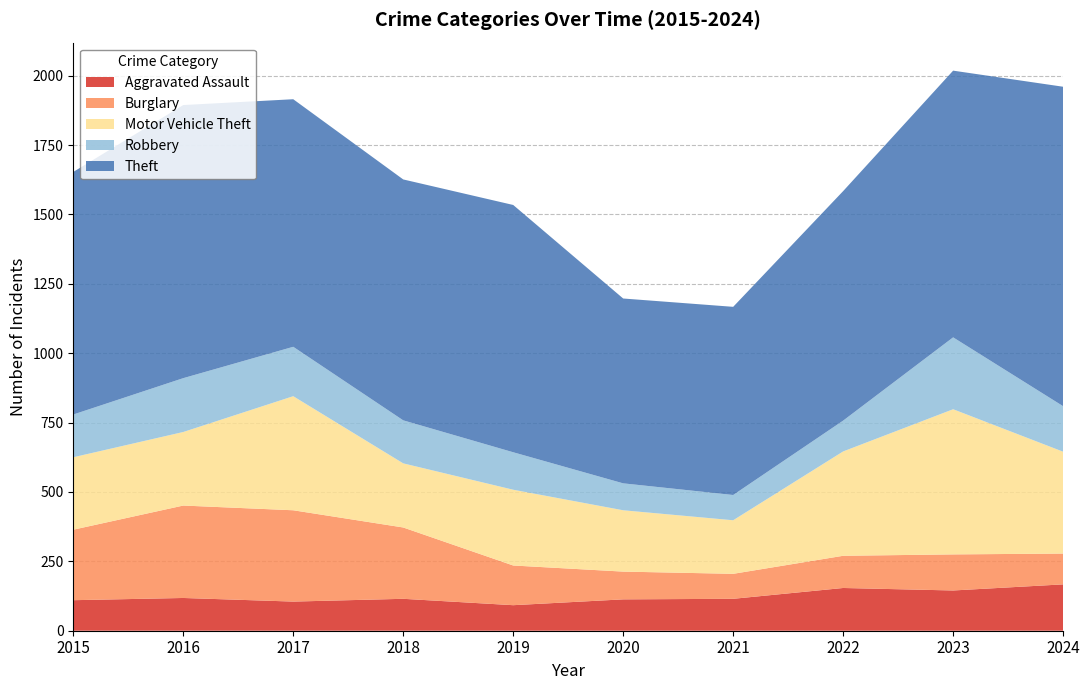

Reading left to right, what are all the values shown in this chart?

Aggravated Assault: 2015=110	2016=118	2017=105	2018=115	2019=92	2020=113	2021=115	2022=154	2023=145	2024=167
Burglary: 2015=254	2016=333	2017=329	2018=257	2019=143	2020=100	2021=90	2022=116	2023=130	2024=111
Motor Vehicle Theft: 2015=261	2016=265	2017=411	2018=231	2019=273	2020=221	2021=193	2022=376	2023=523	2024=367
Robbery: 2015=154	2016=194	2017=178	2018=155	2019=135	2020=97	2021=91	2022=111	2023=259	2024=164
Theft: 2015=874	2016=984	2017=892	2018=868	2019=891	2020=666	2021=678	2022=827	2023=961	2024=1151